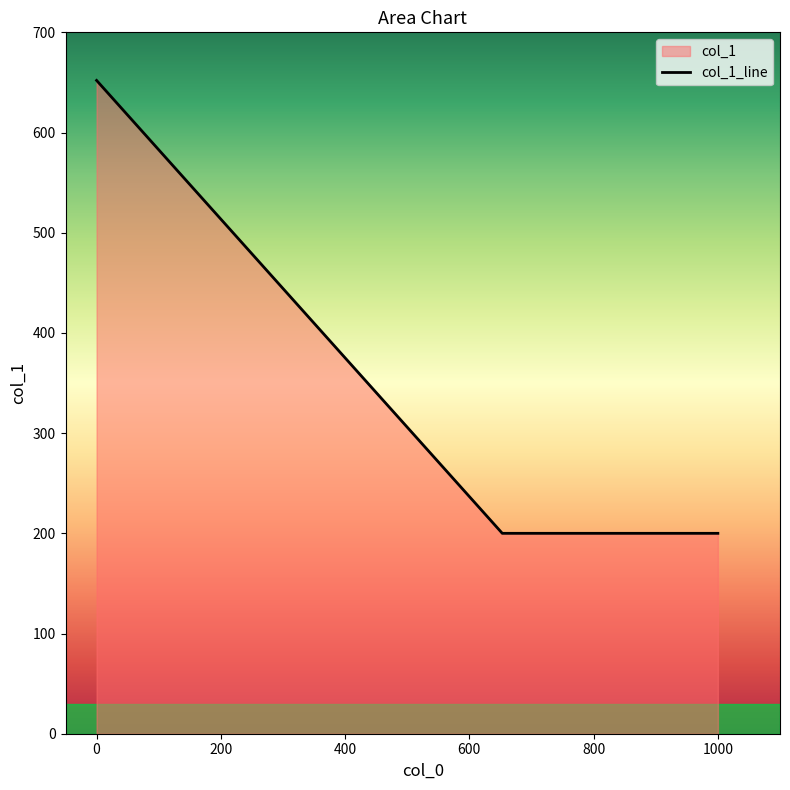

What is the value of the 2nd point from the left?

200